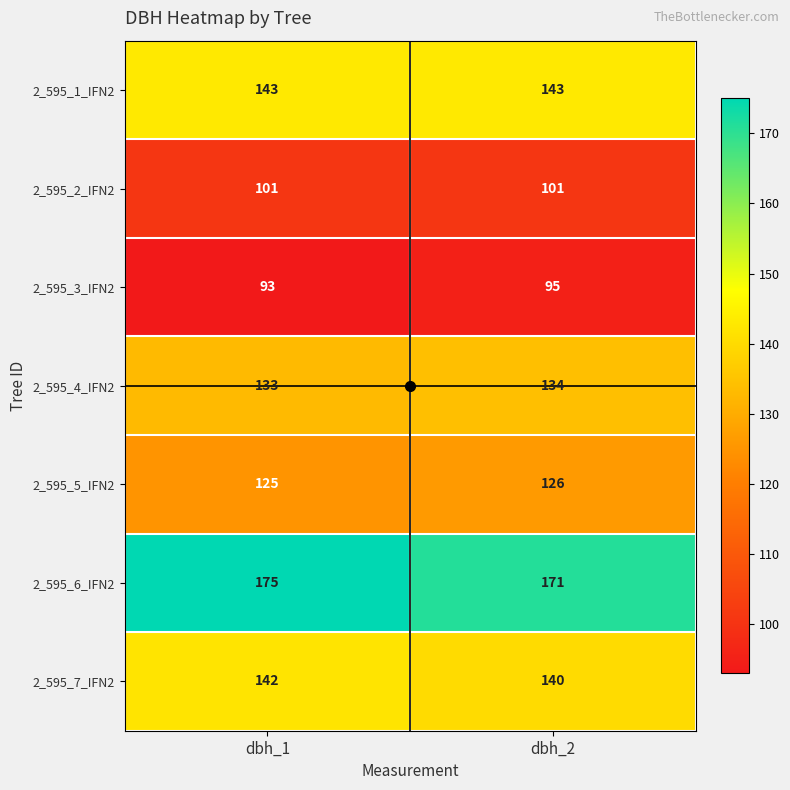

Which series has the largest total across all categories?

2_595_6_IFN2